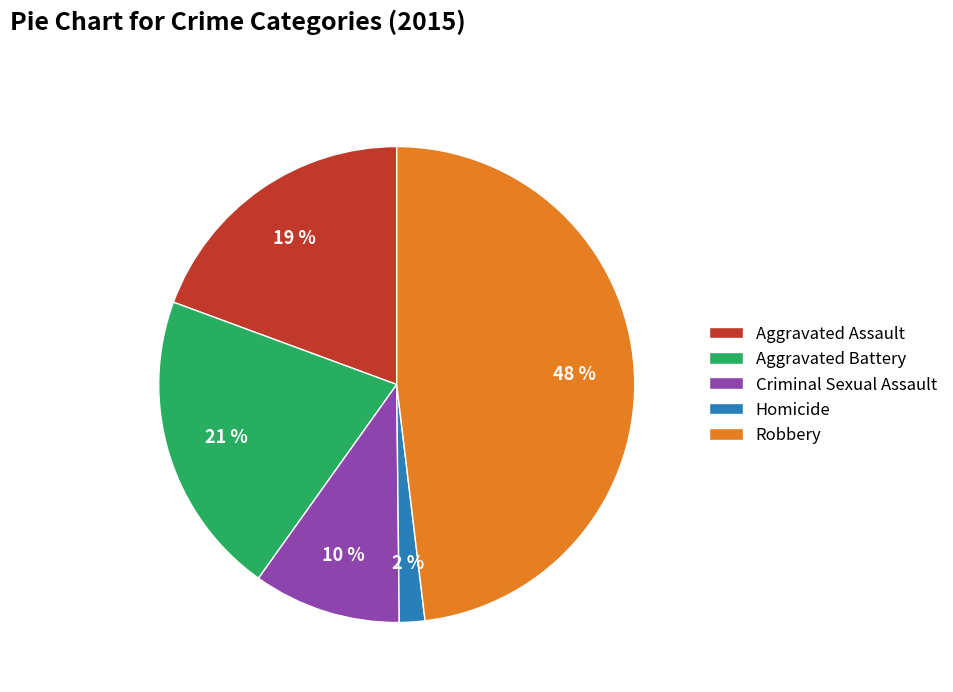

Does Homicide account for over 50% of the chart?

No